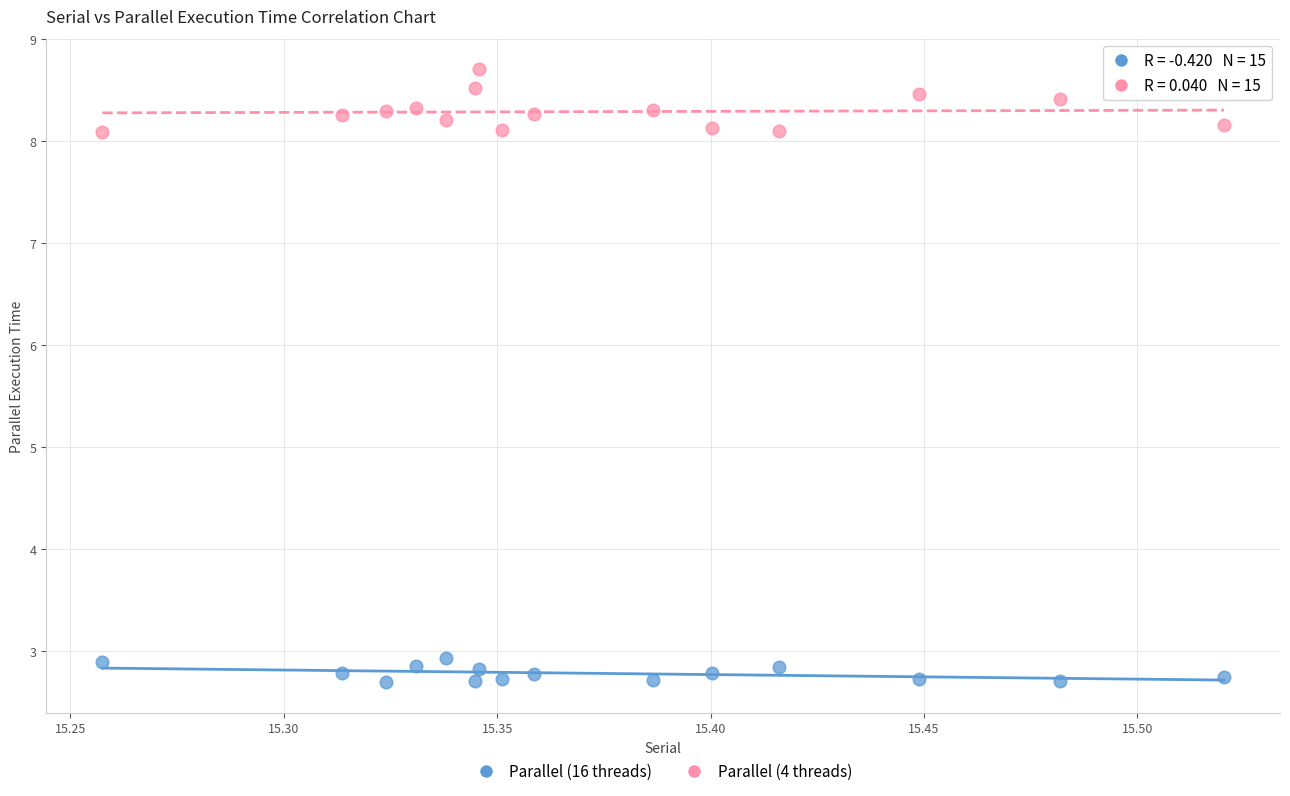

Which series has the largest Y range (max minus min)?

Parallel (4 threads)